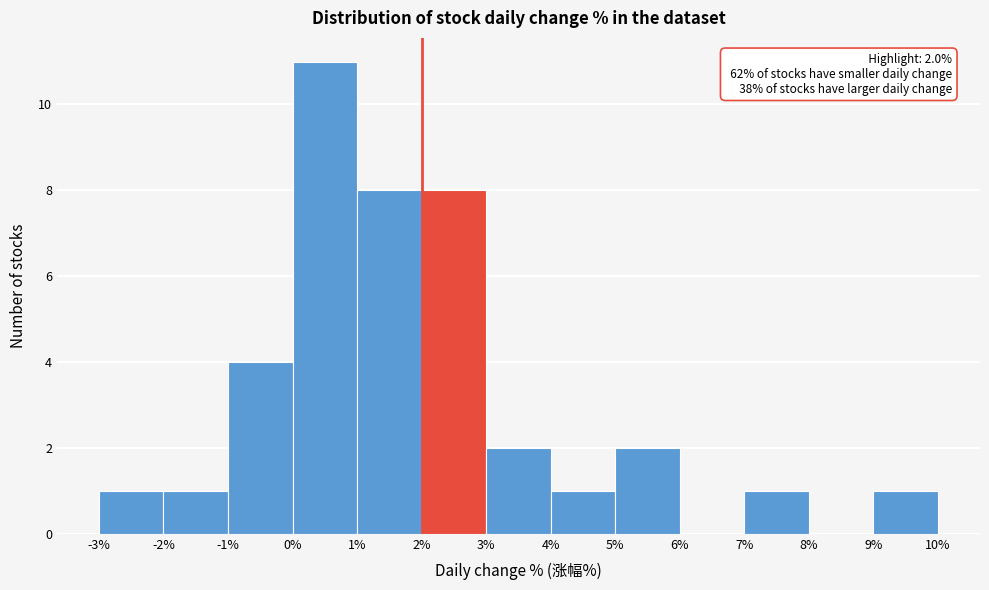

Over which range of the x-axis is the bar tallest?

0% to 1%